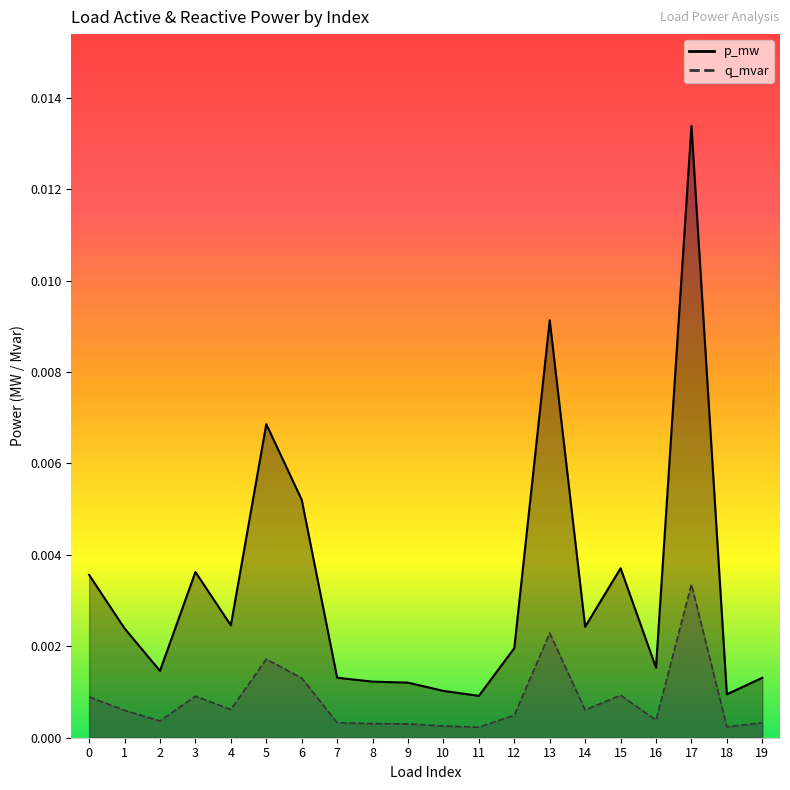

Which has a higher value, 10 or 4?

4